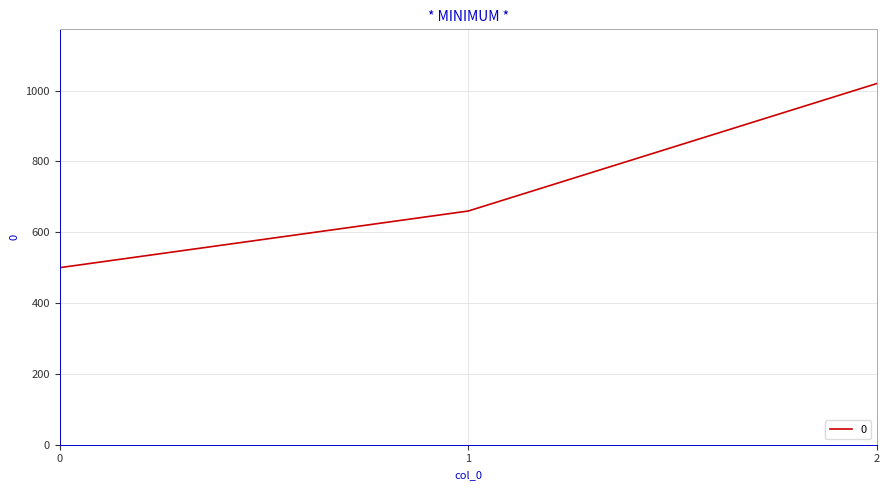

Reading right to left, extract all data points from this chart.

2=1020	1=660	0=500